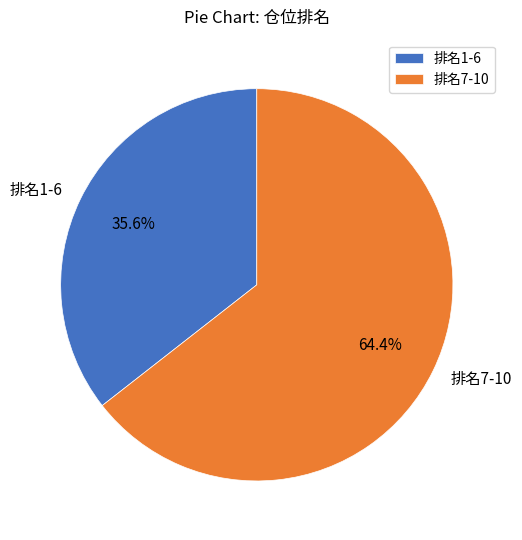

What is the majority slice?

排名7-10